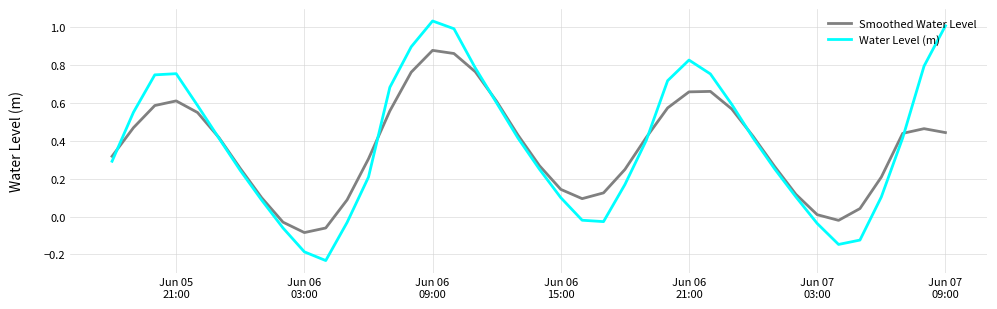

Rank the series by their maximum value, from highest to lowest.

Water Level (m), Smoothed Water Level